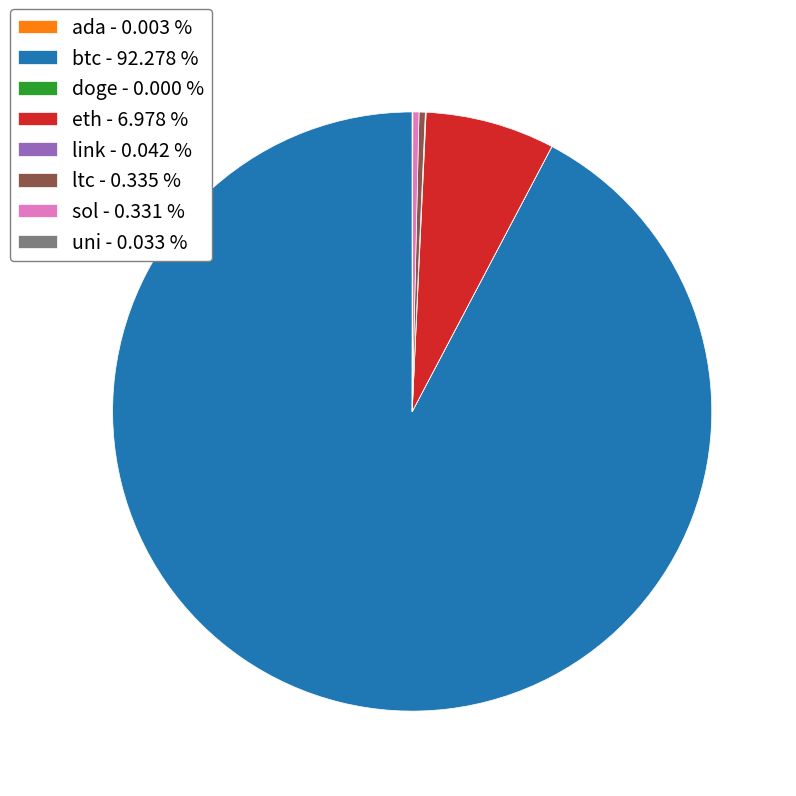

Does any single category account for the majority?

Yes